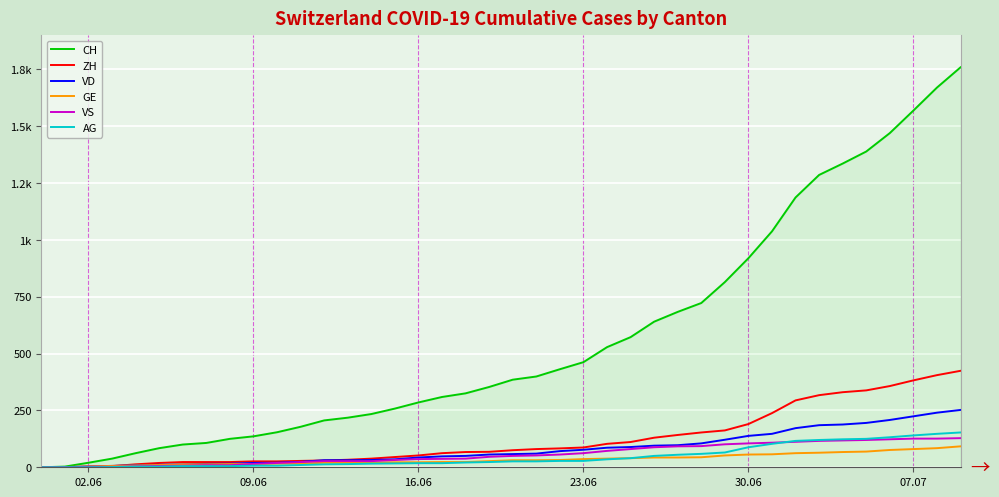

Which series has the largest total across all categories?

CH